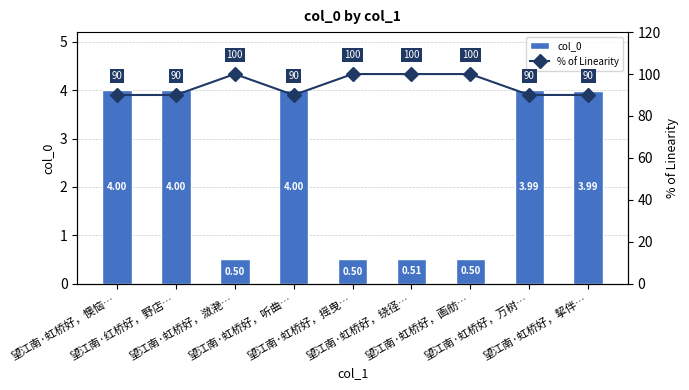

Rank the series by their average value, from lowest to highest.

col_0, % of Linearity